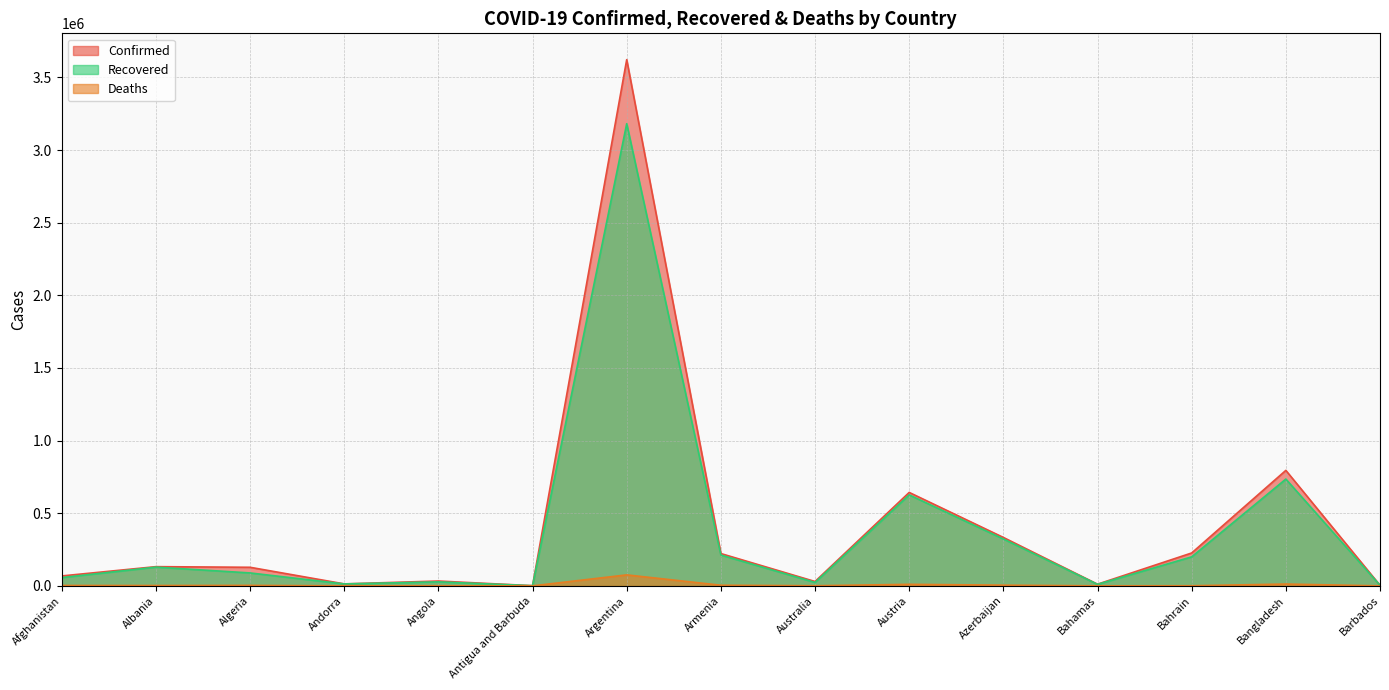

The value of Deaths at Bahrain is 887. True or false?

True